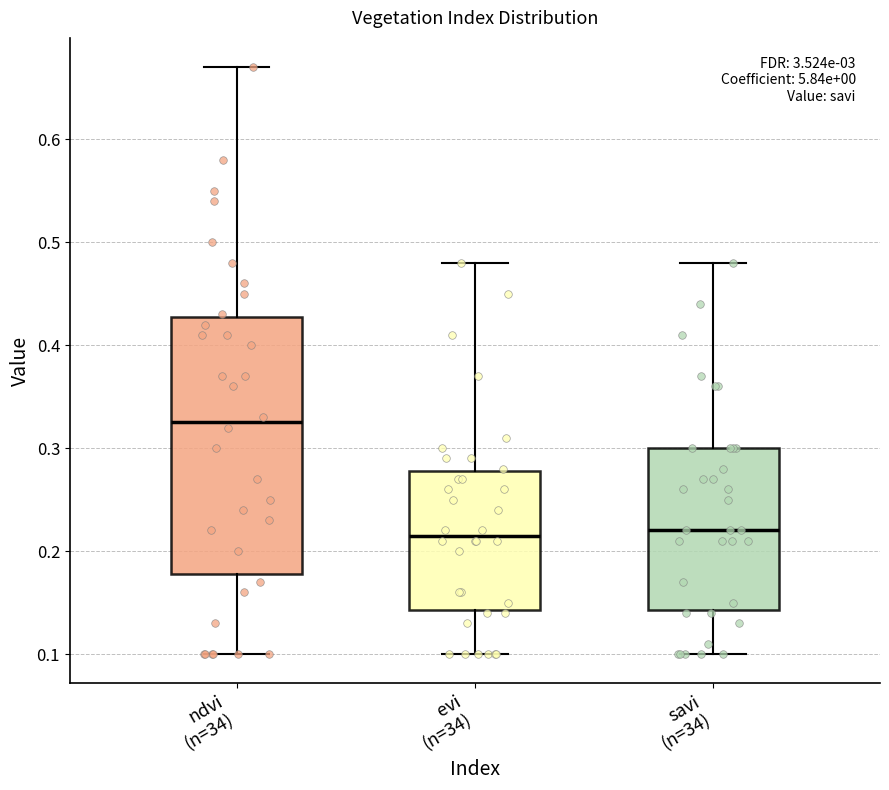

Reading left to right, transcribe this box plot: for each box, give where its median line is, the range the box spans, and where its two whiskers end, as read against the y-axis. The values are not printed on the chart, so give them approximately, as read against the axis.

ndvi (n=34): median 0.33, box 0.18 to 0.43, whiskers 0.10 to 0.67
evi (n=34): median 0.22, box 0.14 to 0.28, whiskers 0.10 to 0.48
savi (n=34): median 0.22, box 0.14 to 0.30, whiskers 0.10 to 0.48